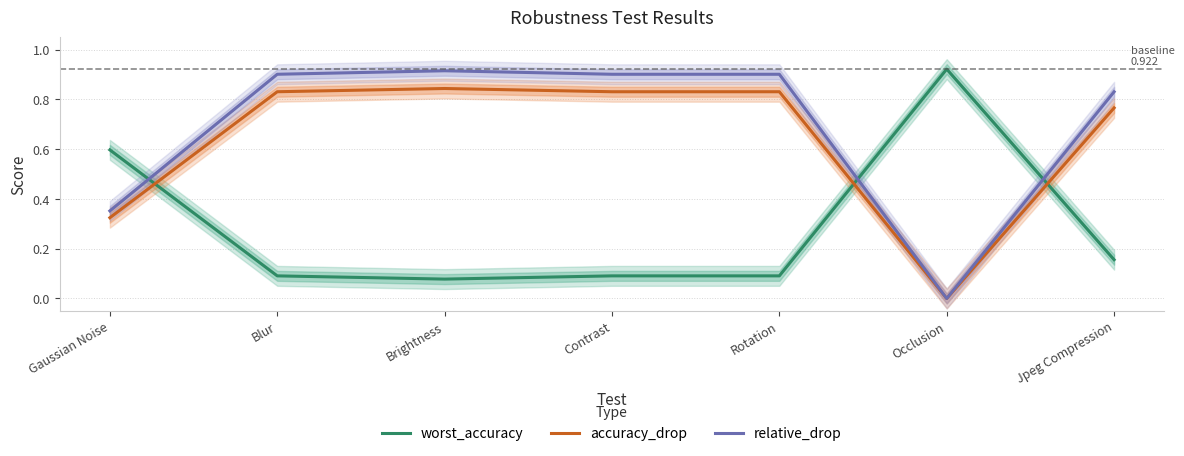

Which series ends up on top after the final intersection of relative_drop and worst_accuracy?

relative_drop